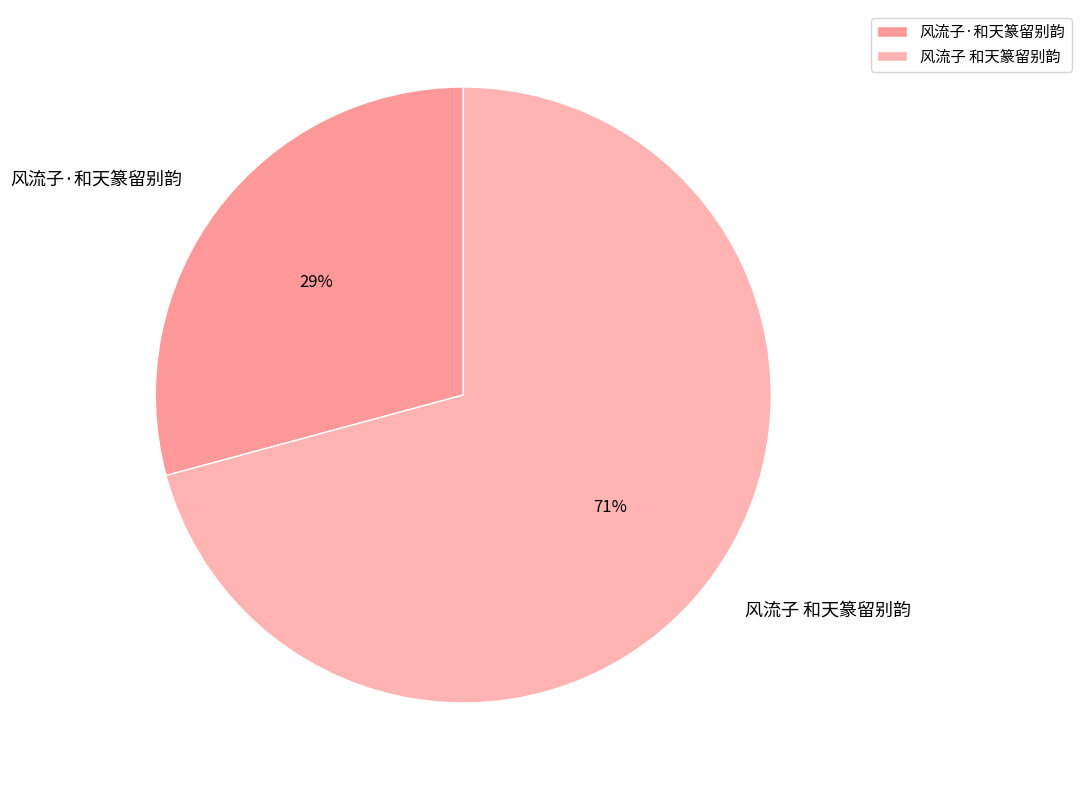

Combined, do 风流子 和天篆留别韵 and 风流子·和天篆留别韵 account for over 50%?

Yes